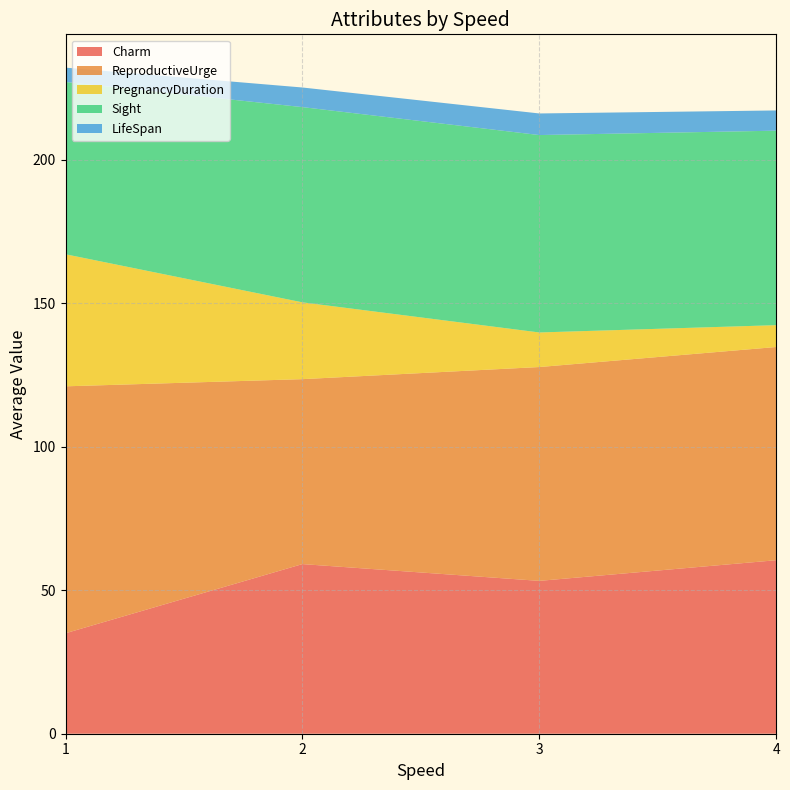

What are all the series names shown in the legend?

Charm, ReproductiveUrge, PregnancyDuration, Sight, LifeSpan